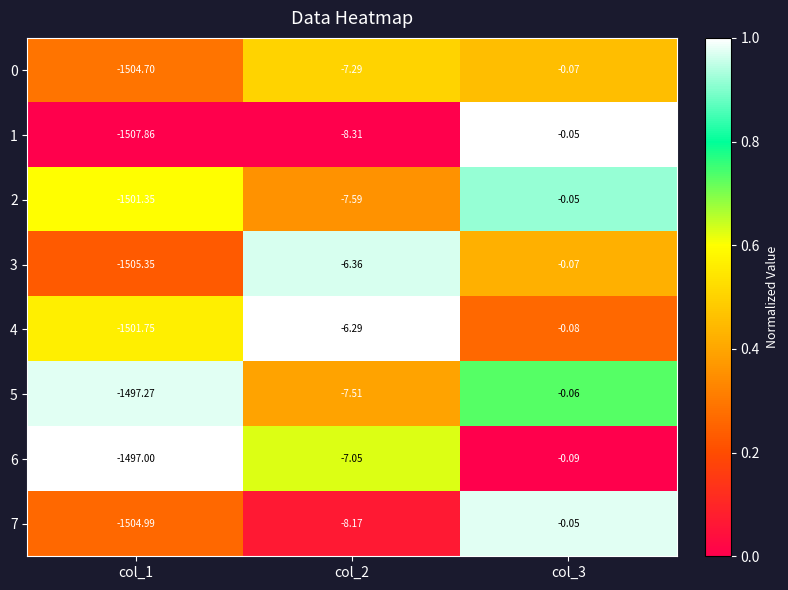

Which series has the largest range (max minus min)?

1